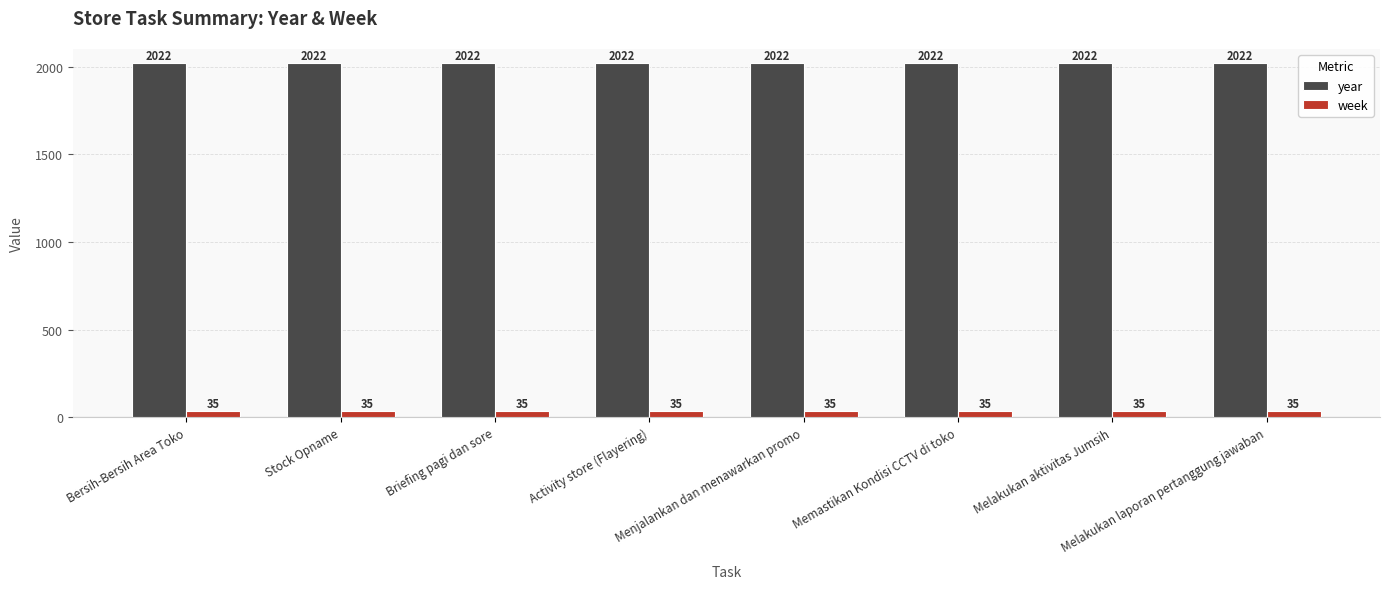

Read the year value at Menjalankan dan menawarkan promo.

2022